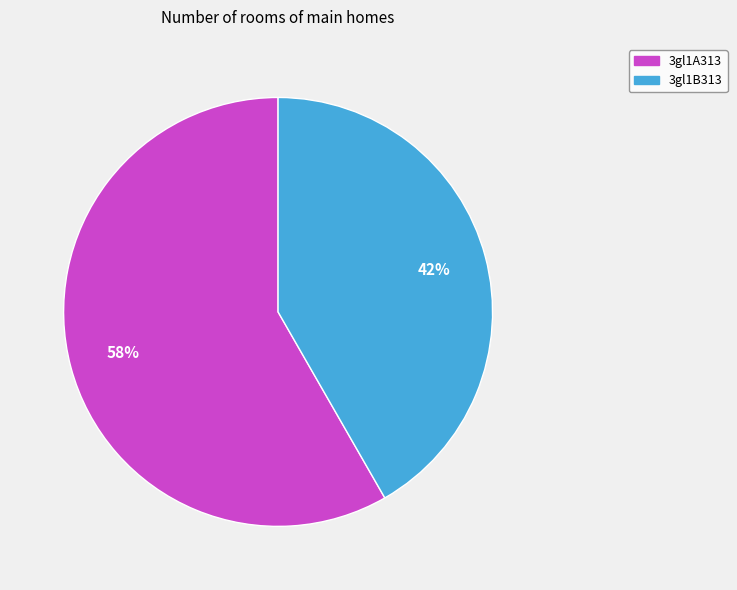

Which category has the biggest portion of the pie?

3gl1A313